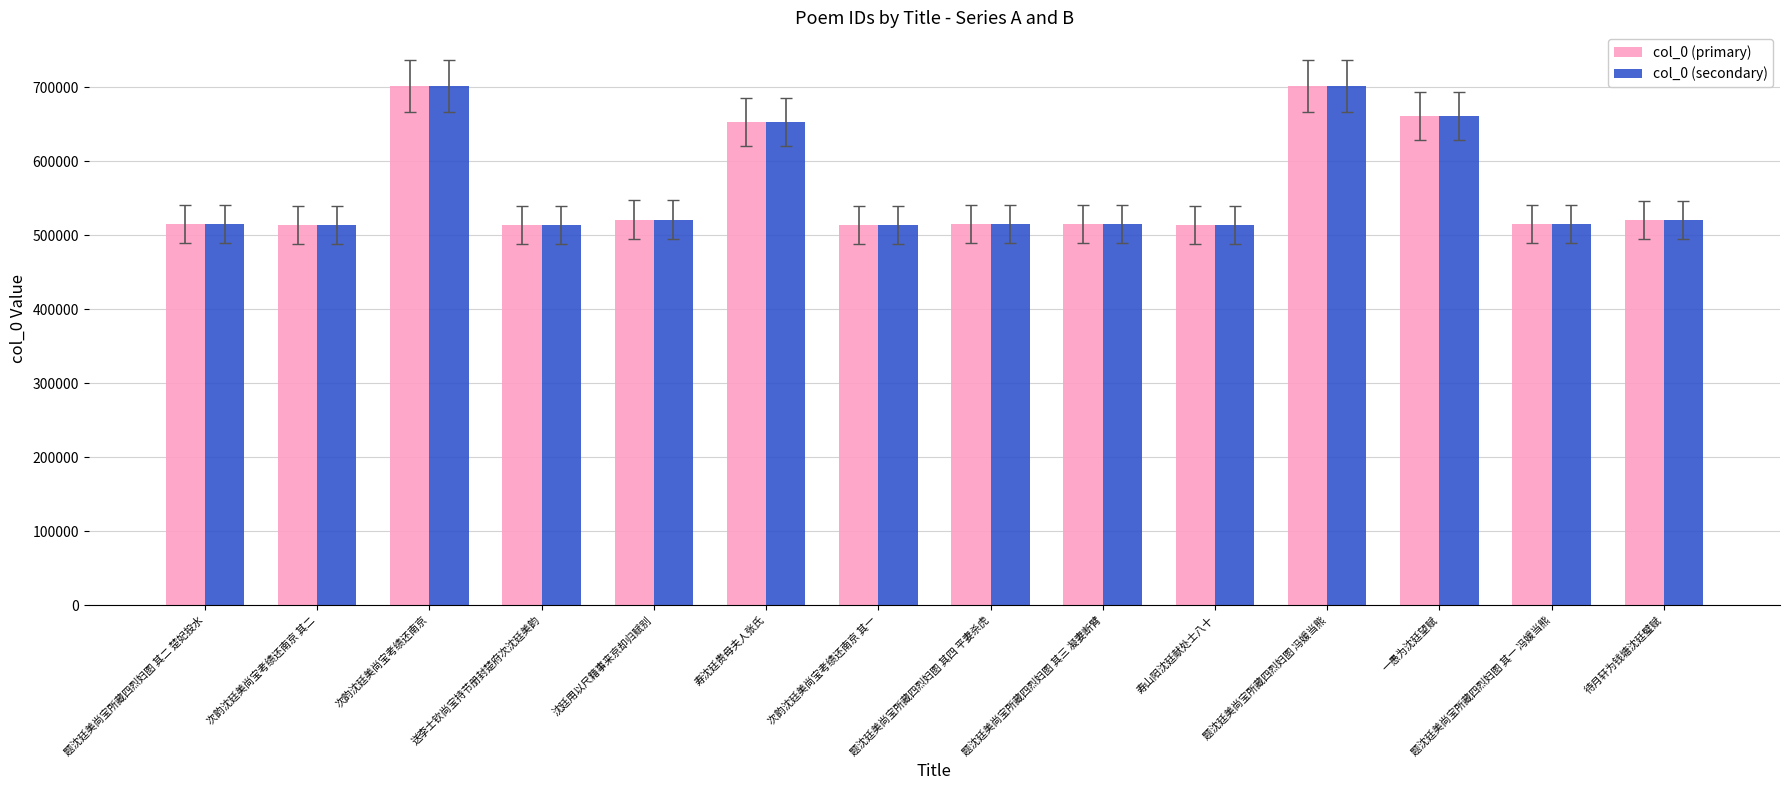

True or false: col_0 (secondary) has a value of 661431 at 一愚为沈廷望赋.

True